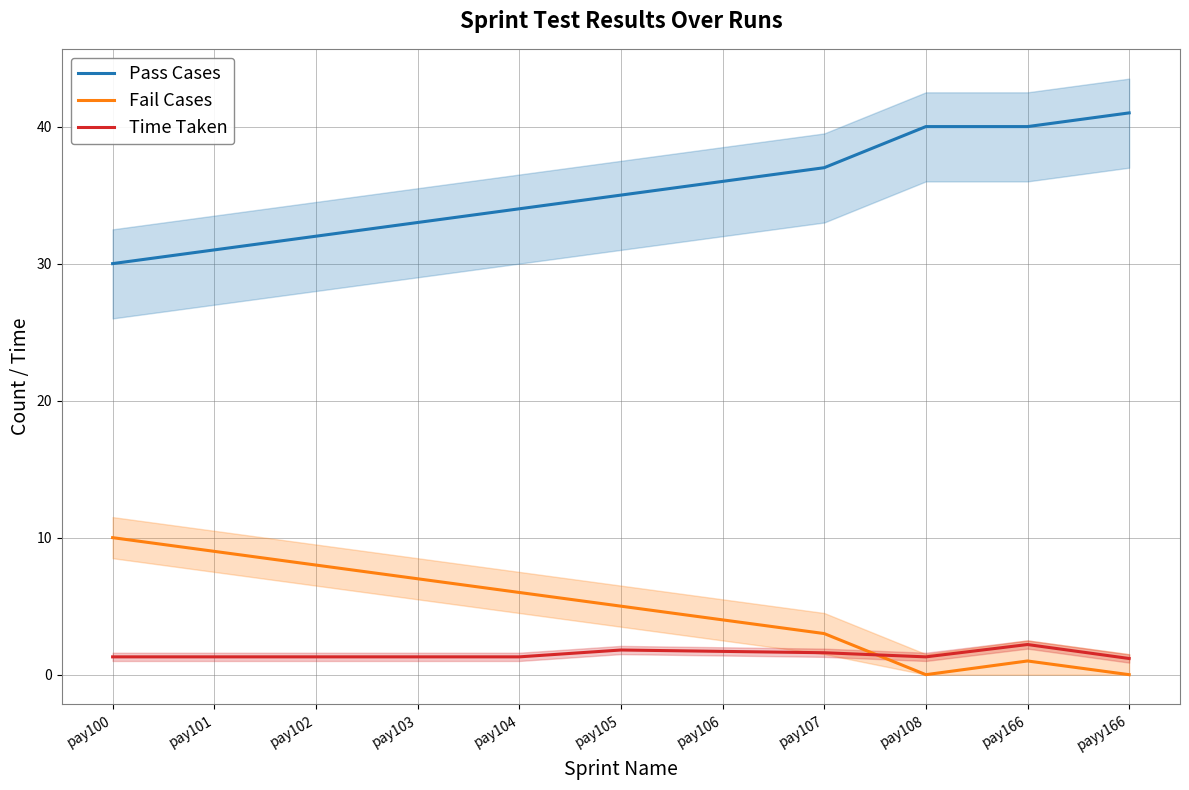

Where do Time Taken and Fail Cases first cross each other?

pay107 and pay108